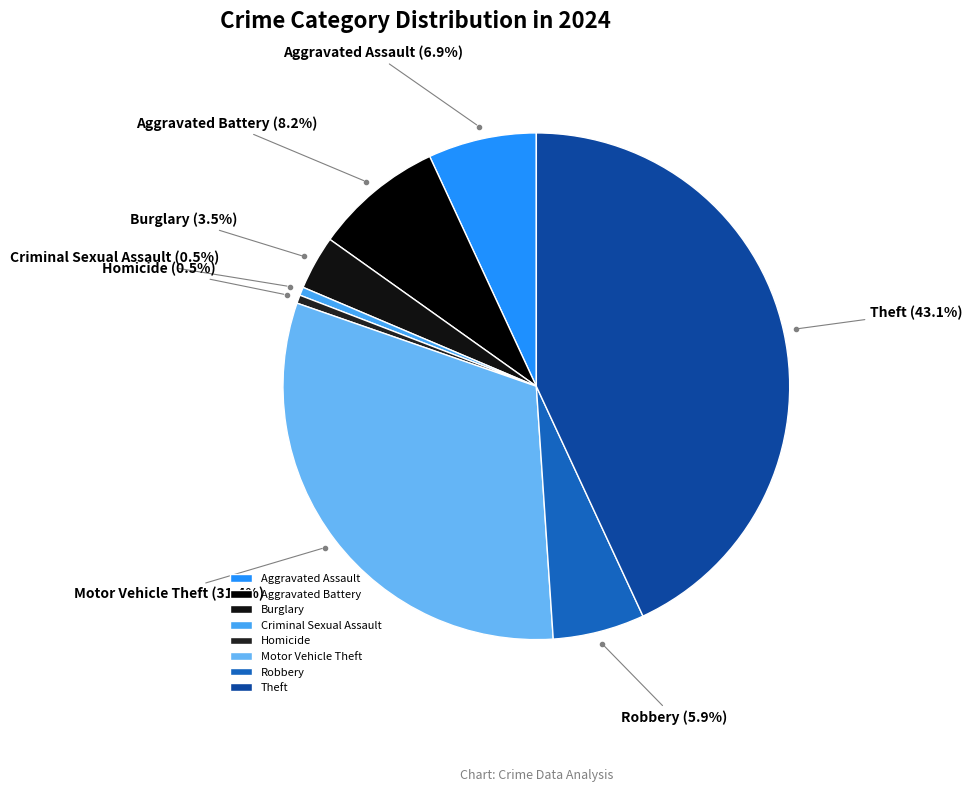

Which slice is the largest?

Theft